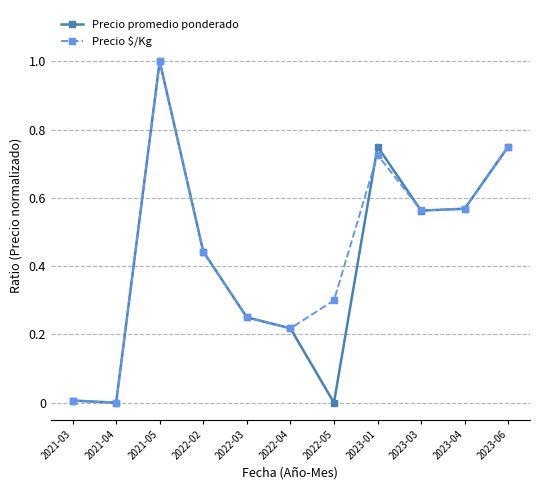

What is the difference between the maximum and second lowest values in the Precio $/Kg series?

1.0